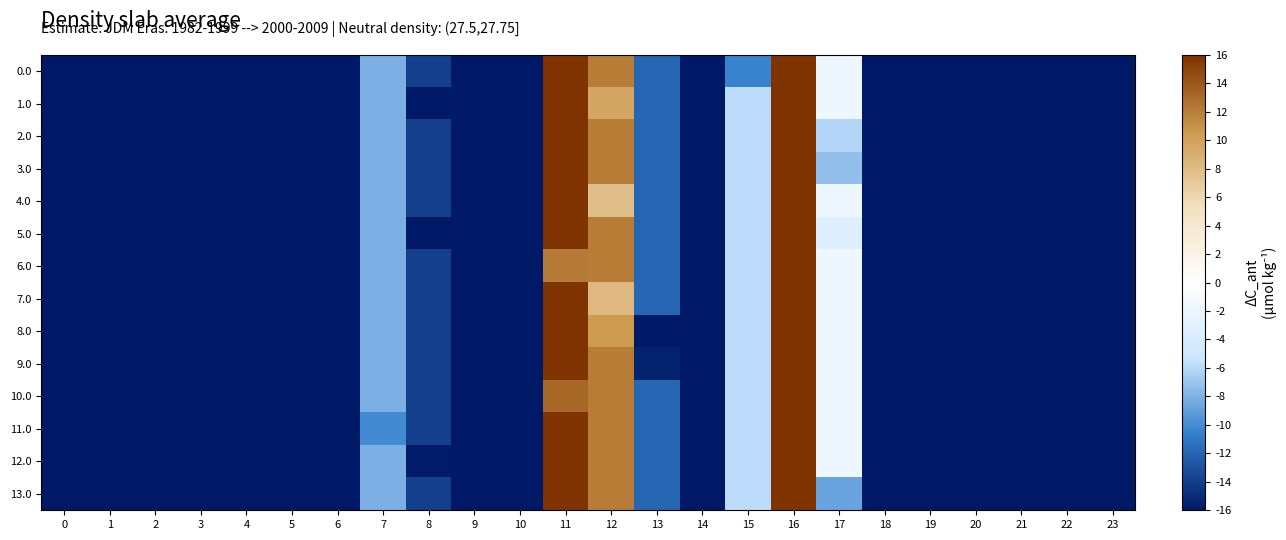

Reading left to right, extract all data points from this chart.

0.0: 0=-16.0	1=-16.0	2=-16.0	3=-16.0	4=-16.0	5=-16.0	6=-16.0	7=-8.1	8=-13.9	9=-16.0	10=-16.0	11=15.9	12=12.0	13=-11.9	14=-16.0	15=-10.4	16=16.0	17=-1.7	18=-16.0	19=-16.0	20=-16.0	21=-16.0	22=-16.0	23=-16.0
1.0: 0=-16.0	1=-16.0	2=-16.0	3=-16.0	4=-16.0	5=-16.0	6=-16.0	7=-8.1	8=-16.0	9=-16.0	10=-16.0	11=15.9	12=9.5	13=-11.9	14=-16.0	15=-5.9	16=16.0	17=-1.7	18=-16.0	19=-16.0	20=-16.0	21=-16.0	22=-16.0	23=-16.0
2.0: 0=-16.0	1=-16.0	2=-16.0	3=-16.0	4=-16.0	5=-16.0	6=-16.0	7=-8.1	8=-13.9	9=-16.0	10=-16.0	11=15.9	12=12.0	13=-11.9	14=-16.0	15=-5.9	16=16.0	17=-6.2	18=-16.0	19=-16.0	20=-16.0	21=-16.0	22=-16.0	23=-16.0
3.0: 0=-16.0	1=-16.0	2=-16.0	3=-16.0	4=-16.0	5=-16.0	6=-16.0	7=-8.1	8=-13.9	9=-16.0	10=-16.0	11=15.9	12=12.0	13=-11.9	14=-16.0	15=-5.9	16=16.0	17=-7.4	18=-16.0	19=-16.0	20=-16.0	21=-16.0	22=-16.0	23=-16.0
4.0: 0=-16.0	1=-16.0	2=-16.0	3=-16.0	4=-16.0	5=-16.0	6=-16.0	7=-8.1	8=-13.9	9=-16.0	10=-16.0	11=15.9	12=7.8	13=-11.9	14=-16.0	15=-5.9	16=16.0	17=-1.7	18=-16.0	19=-16.0	20=-16.0	21=-16.0	22=-16.0	23=-16.0
5.0: 0=-16.0	1=-16.0	2=-16.0	3=-16.0	4=-16.0	5=-16.0	6=-16.0	7=-8.1	8=-16.0	9=-16.0	10=-16.0	11=15.9	12=12.0	13=-11.9	14=-16.0	15=-5.9	16=16.0	17=-3.5	18=-16.0	19=-16.0	20=-16.0	21=-16.0	22=-16.0	23=-16.0
6.0: 0=-16.0	1=-16.0	2=-16.0	3=-16.0	4=-16.0	5=-16.0	6=-16.0	7=-8.1	8=-13.9	9=-16.0	10=-16.0	11=12.1	12=12.0	13=-11.9	14=-16.0	15=-5.9	16=16.0	17=-1.7	18=-16.0	19=-16.0	20=-16.0	21=-16.0	22=-16.0	23=-16.0
7.0: 0=-16.0	1=-16.0	2=-16.0	3=-16.0	4=-16.0	5=-16.0	6=-16.0	7=-8.1	8=-13.9	9=-16.0	10=-16.0	11=15.9	12=8.2	13=-11.9	14=-16.0	15=-5.9	16=16.0	17=-1.7	18=-16.0	19=-16.0	20=-16.0	21=-16.0	22=-16.0	23=-16.0
8.0: 0=-16.0	1=-16.0	2=-16.0	3=-16.0	4=-16.0	5=-16.0	6=-16.0	7=-8.1	8=-13.9	9=-16.0	10=-16.0	11=15.9	12=10.5	13=-16.0	14=-16.0	15=-5.9	16=16.0	17=-1.7	18=-16.0	19=-16.0	20=-16.0	21=-16.0	22=-16.0	23=-16.0
9.0: 0=-16.0	1=-16.0	2=-16.0	3=-16.0	4=-16.0	5=-16.0	6=-16.0	7=-8.1	8=-13.9	9=-16.0	10=-16.0	11=15.9	12=12.0	13=-15.5	14=-16.0	15=-5.9	16=16.0	17=-1.7	18=-16.0	19=-16.0	20=-16.0	21=-16.0	22=-16.0	23=-16.0
10.0: 0=-16.0	1=-16.0	2=-16.0	3=-16.0	4=-16.0	5=-16.0	6=-16.0	7=-8.1	8=-13.9	9=-16.0	10=-16.0	11=13.2	12=12.0	13=-11.9	14=-16.0	15=-5.9	16=16.0	17=-1.7	18=-16.0	19=-16.0	20=-16.0	21=-16.0	22=-16.0	23=-16.0
11.0: 0=-16.0	1=-16.0	2=-16.0	3=-16.0	4=-16.0	5=-16.0	6=-16.0	7=-10.0	8=-13.9	9=-16.0	10=-16.0	11=15.9	12=12.0	13=-11.9	14=-16.0	15=-5.9	16=16.0	17=-1.7	18=-16.0	19=-16.0	20=-16.0	21=-16.0	22=-16.0	23=-16.0
12.0: 0=-16.0	1=-16.0	2=-16.0	3=-16.0	4=-16.0	5=-16.0	6=-16.0	7=-8.1	8=-15.8	9=-16.0	10=-16.0	11=15.9	12=12.0	13=-11.9	14=-16.0	15=-5.9	16=16.0	17=-1.7	18=-16.0	19=-16.0	20=-16.0	21=-16.0	22=-16.0	23=-16.0
13.0: 0=-16.0	1=-16.0	2=-16.0	3=-16.0	4=-16.0	5=-16.0	6=-16.0	7=-8.1	8=-13.9	9=-16.0	10=-16.0	11=15.9	12=12.0	13=-11.9	14=-16.0	15=-5.9	16=16.0	17=-8.7	18=-16.0	19=-16.0	20=-16.0	21=-16.0	22=-16.0	23=-16.0